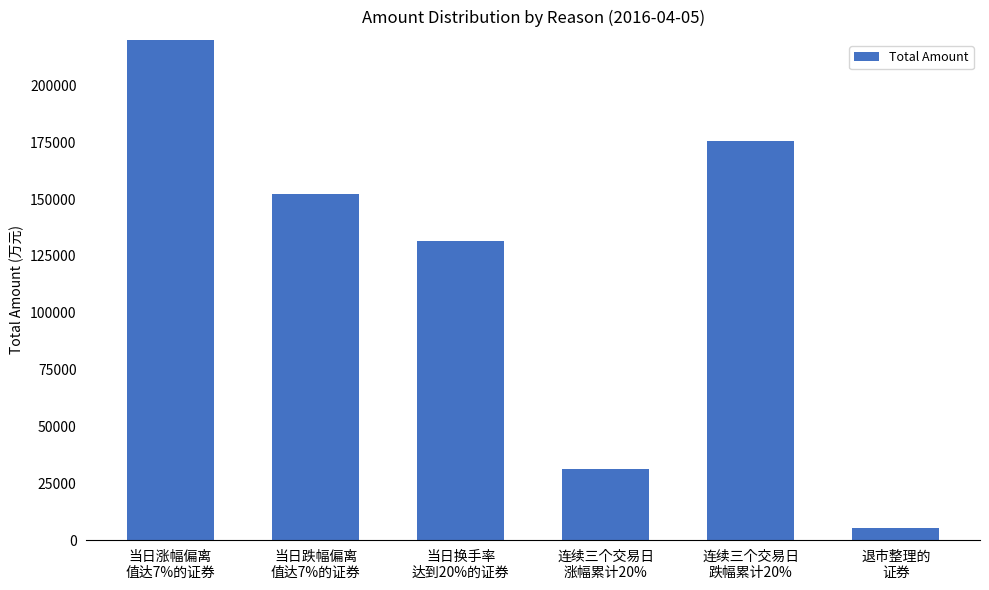

What is the change in value from 连续三个交易日
涨幅累计20% to 连续三个交易日
跌幅累计20%?

+144231.4